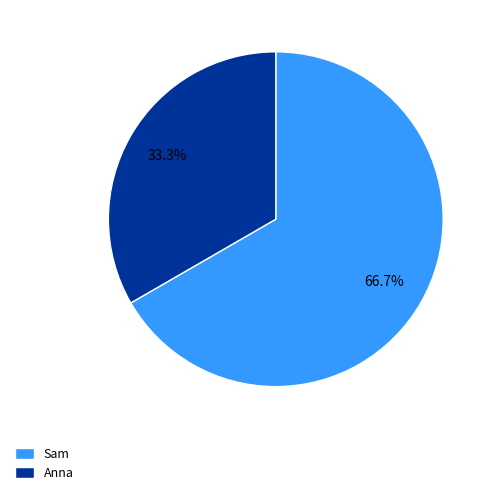

How many slices are in this pie chart?

2